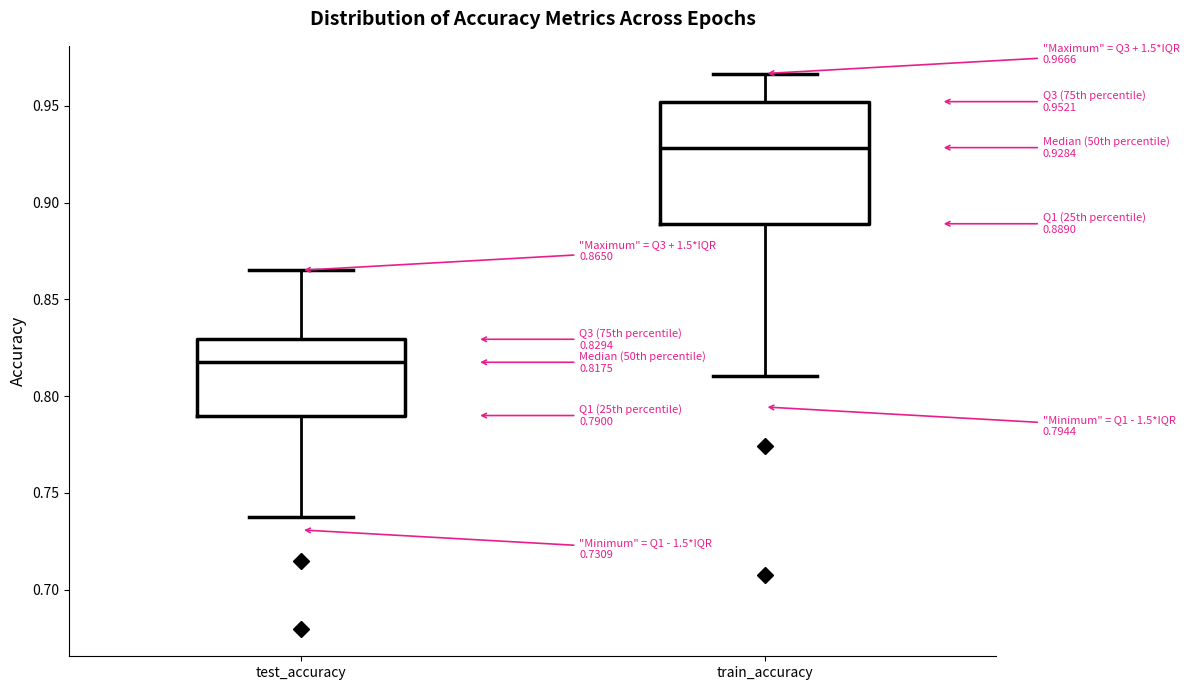

Which box has the lowest median line?

test_accuracy